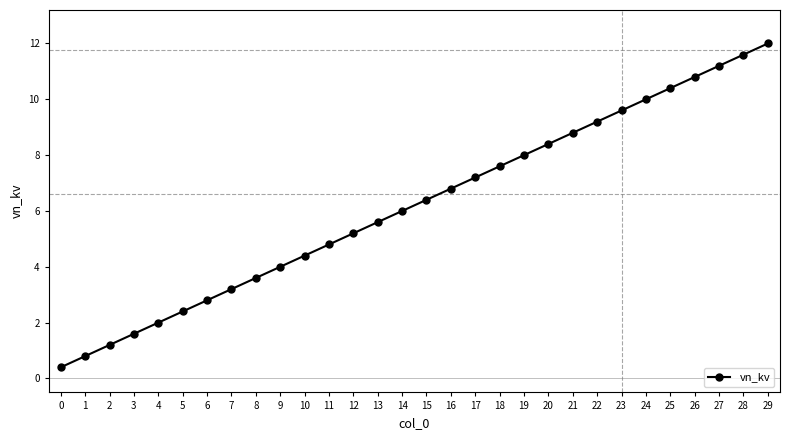

What is the difference between the maximum and second lowest values?

11.2